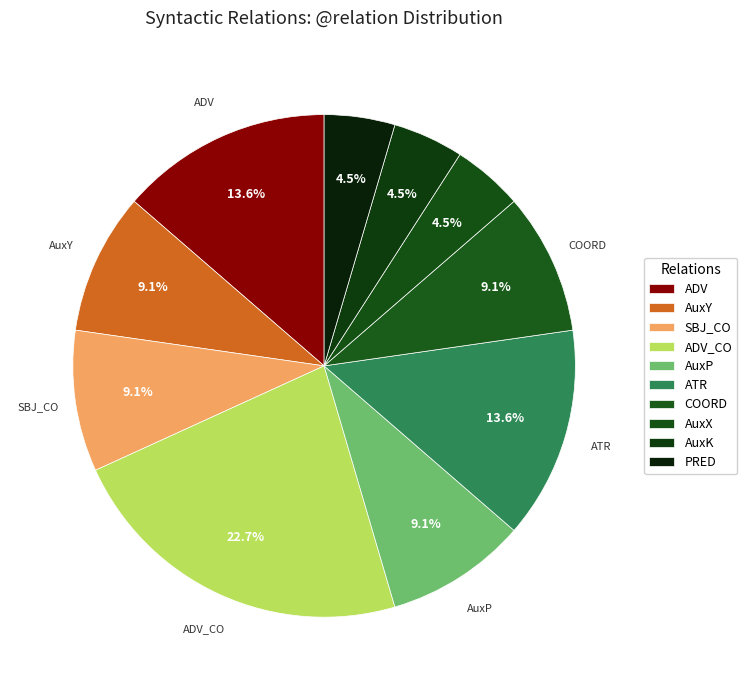

What portion of the pie excludes COORD?

90.9%